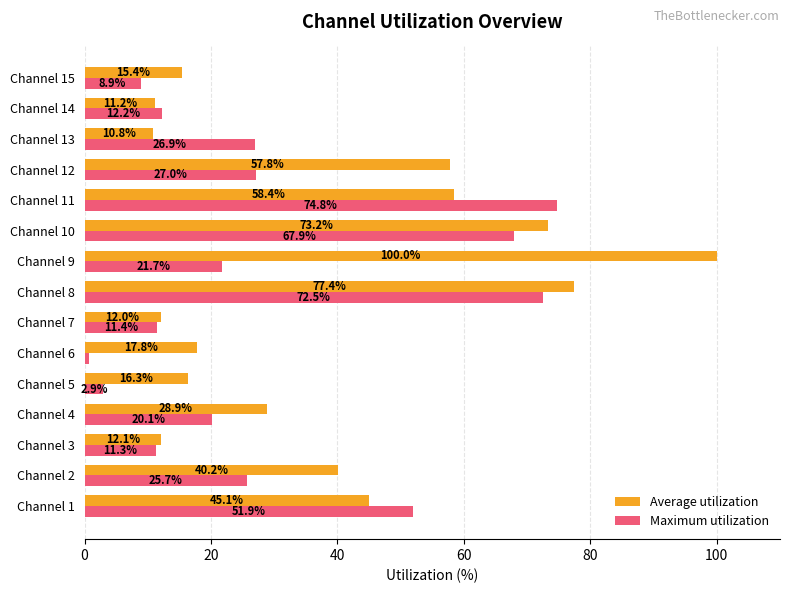

List the labels in order of Average utilization value, largest first.

Channel 9, Channel 8, Channel 10, Channel 11, Channel 12, Channel 1, Channel 2, Channel 4, Channel 6, Channel 5, Channel 15, Channel 3, Channel 7, Channel 14, Channel 13